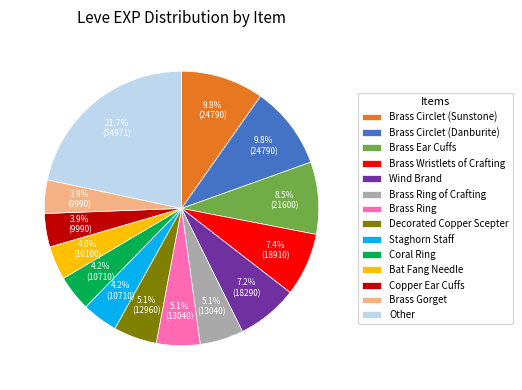

How much of the chart is everything except Brass Circlet (Danburite)?

90.2%